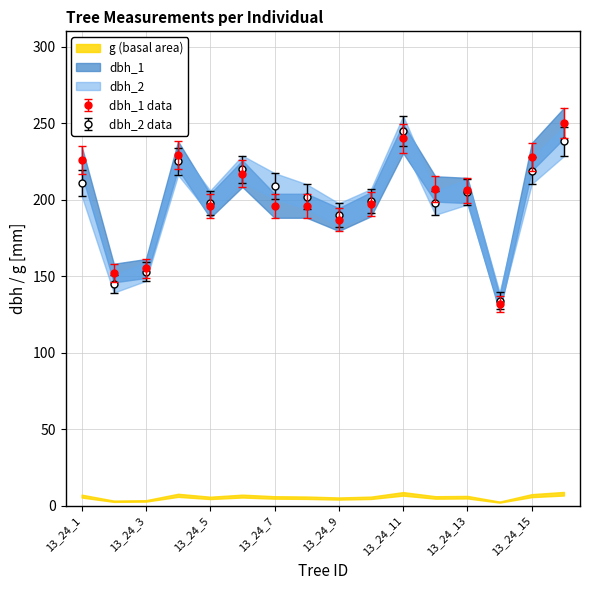

Which series has the largest total across all categories?

dbh_2